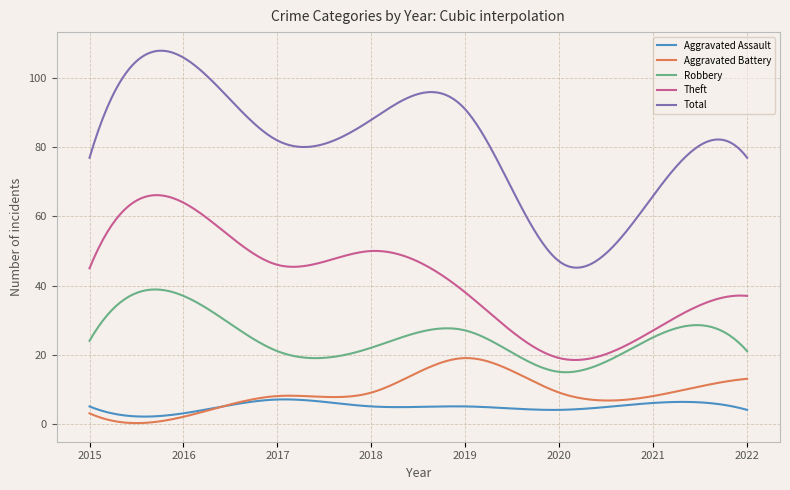

Rank the series by their maximum value, from highest to lowest.

Total, Theft, Robbery, Aggravated Battery, Aggravated Assault